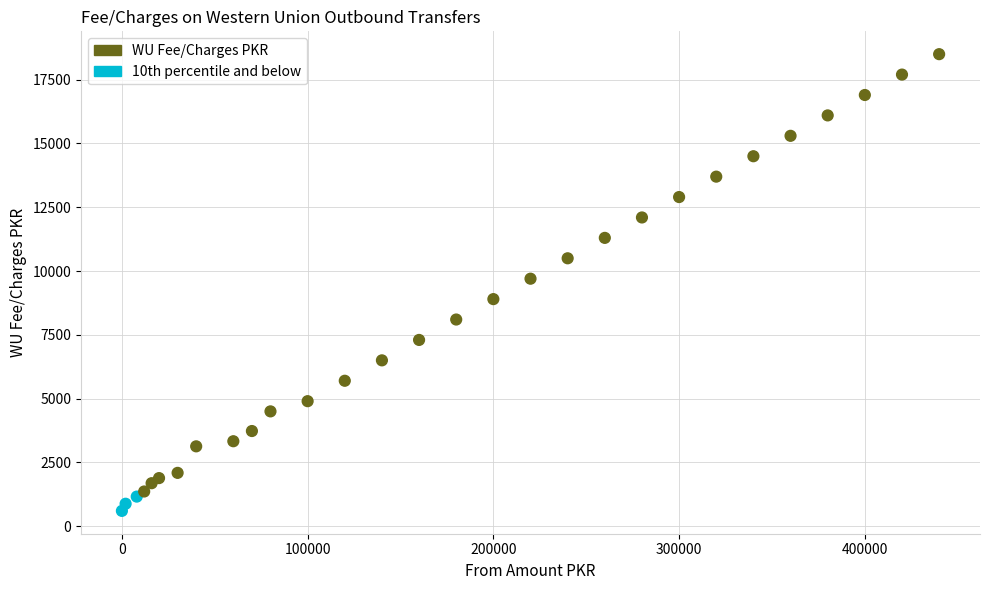

What is the range of X values (max minus min)?

440000